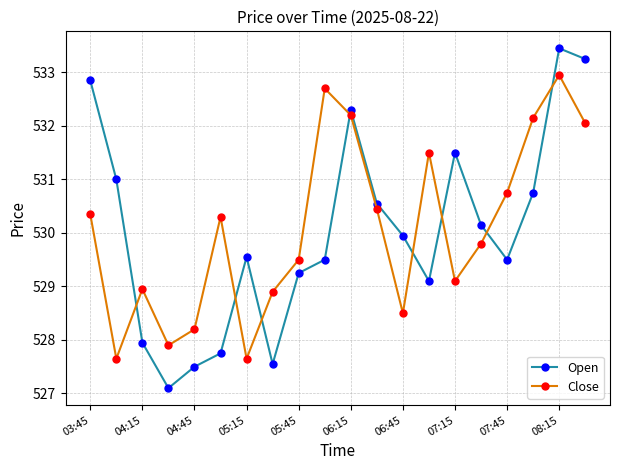

What are all the series names shown in the legend?

Open, Close